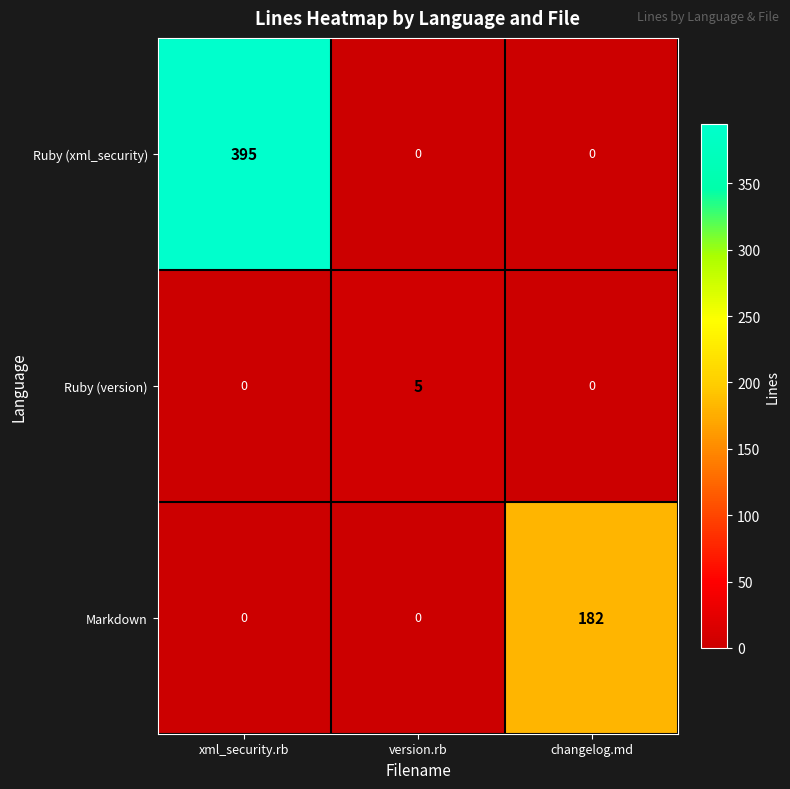

How many series are shown in this chart?

3